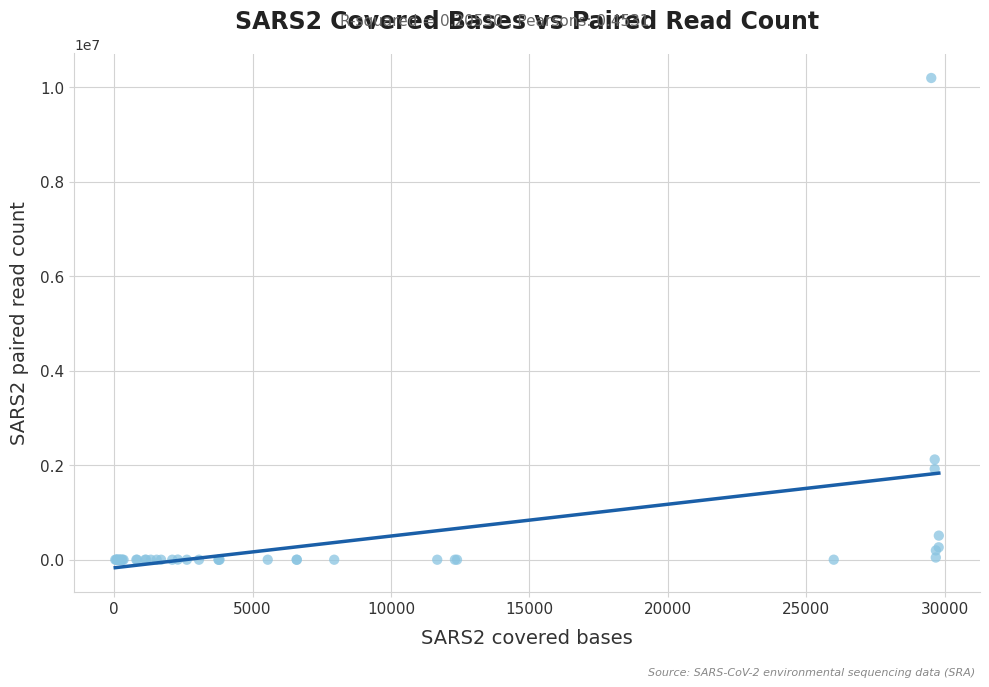

What Y value in the scatter plot is closest to 5098549?

2121910